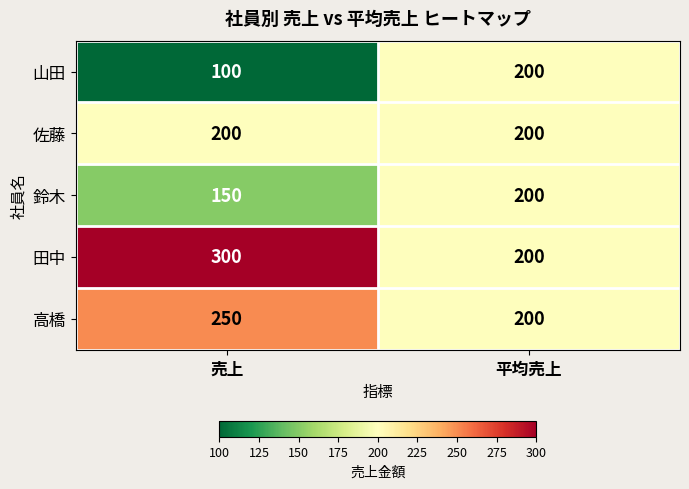

What is the spread (max minus min) of values at 売上?

200